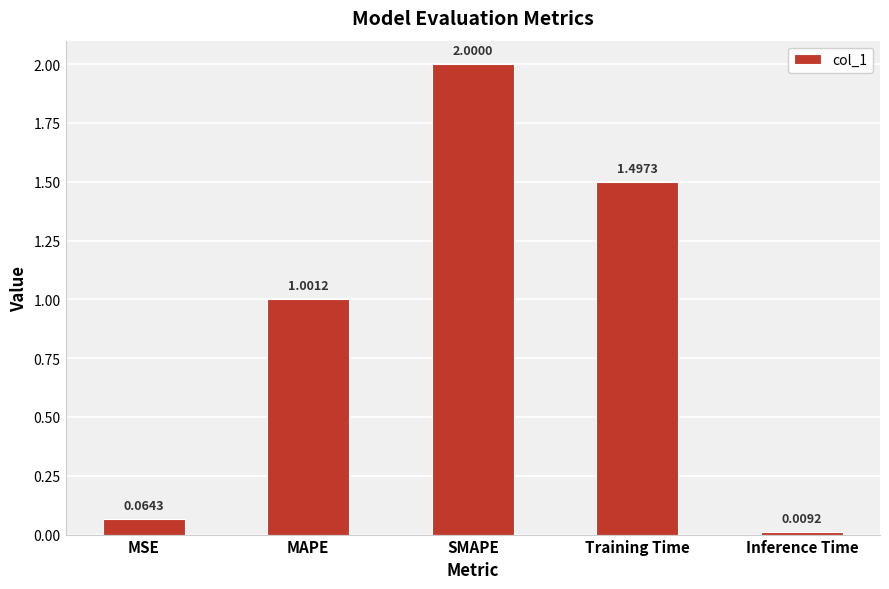

How many bars are there in total?

5